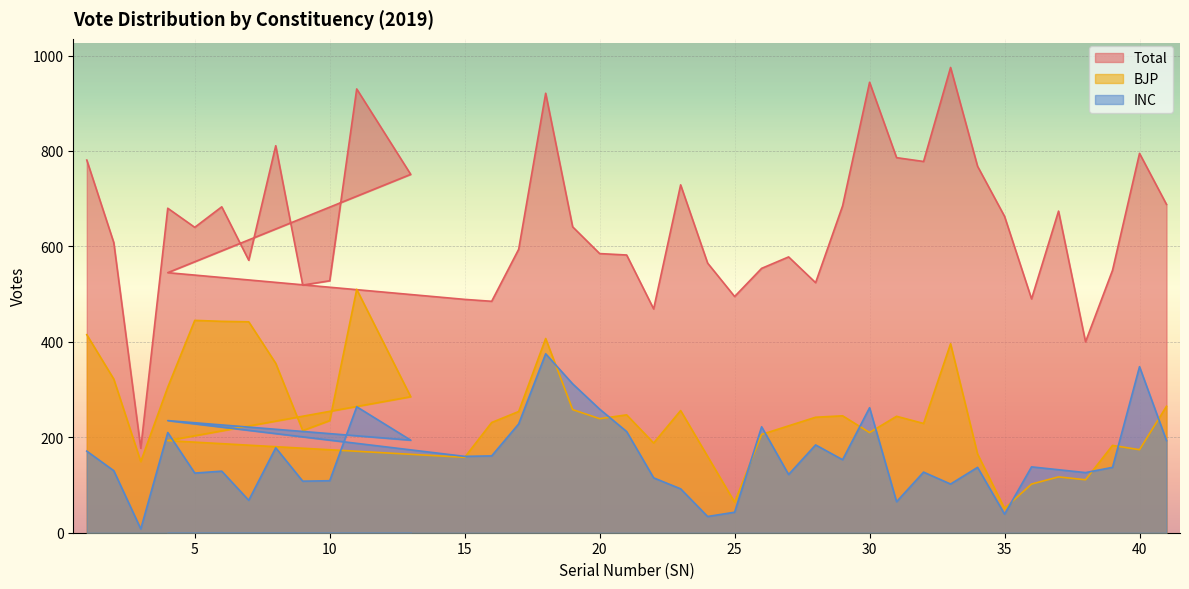

The value of Total at 19 is 1060. True or false?

False